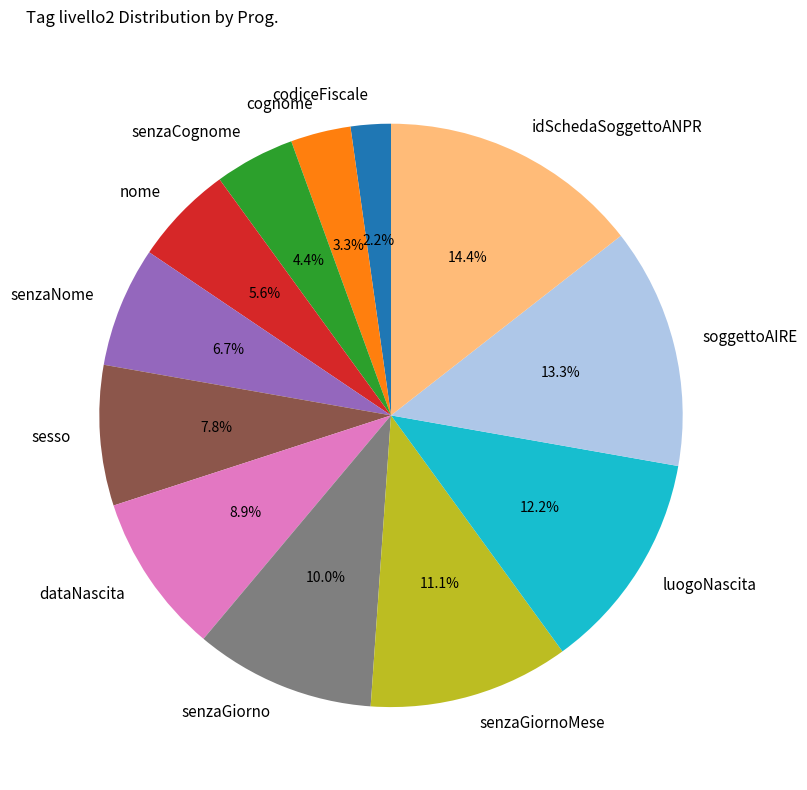

The senzaCognome slice represents 4% of the pie. True or false?

True